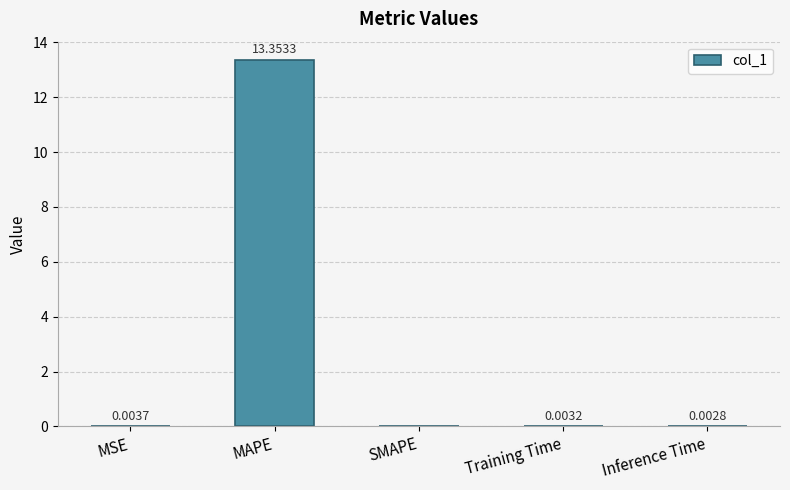

At which label is the value closest to 6?

MSE